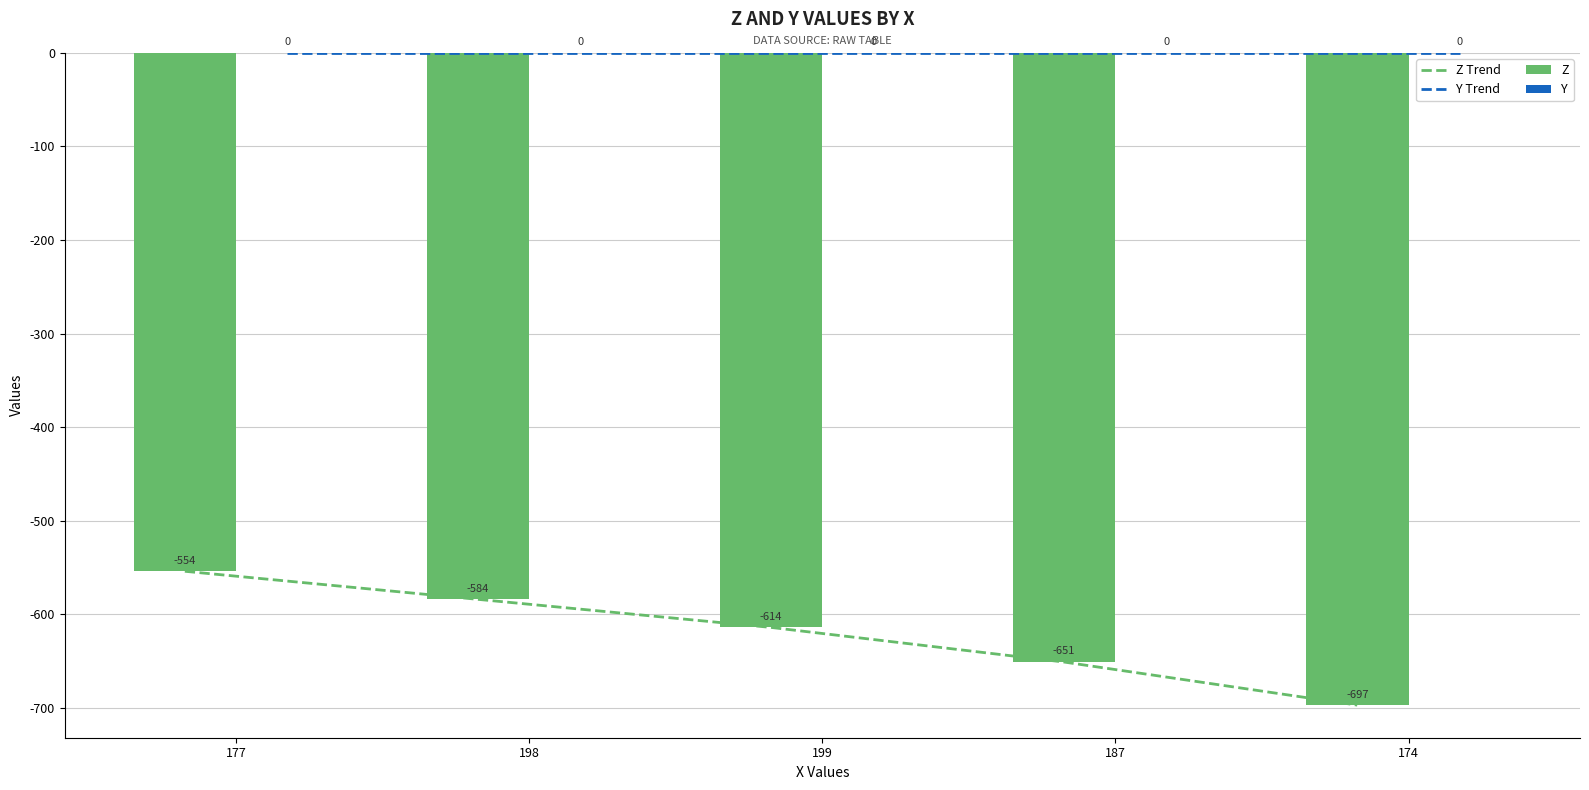

What is the sum of the Z values at 177 and 187?

-1205